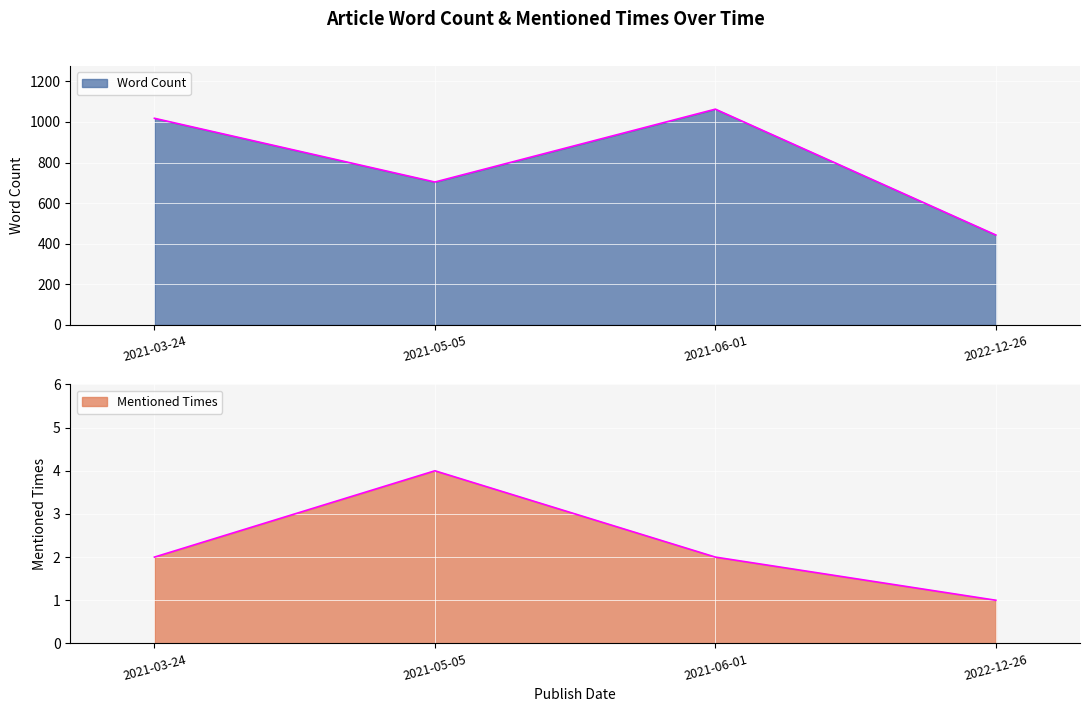

True or false: Word Count and Mentioned Times intersect in this chart.

False